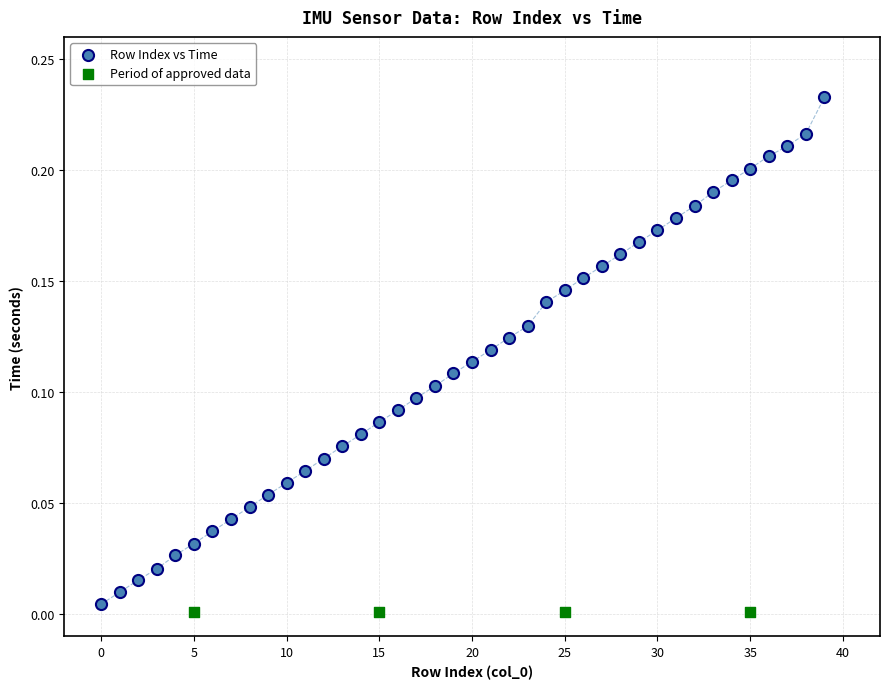

Which series reaches the maximum Y coordinate?

Row Index vs Time